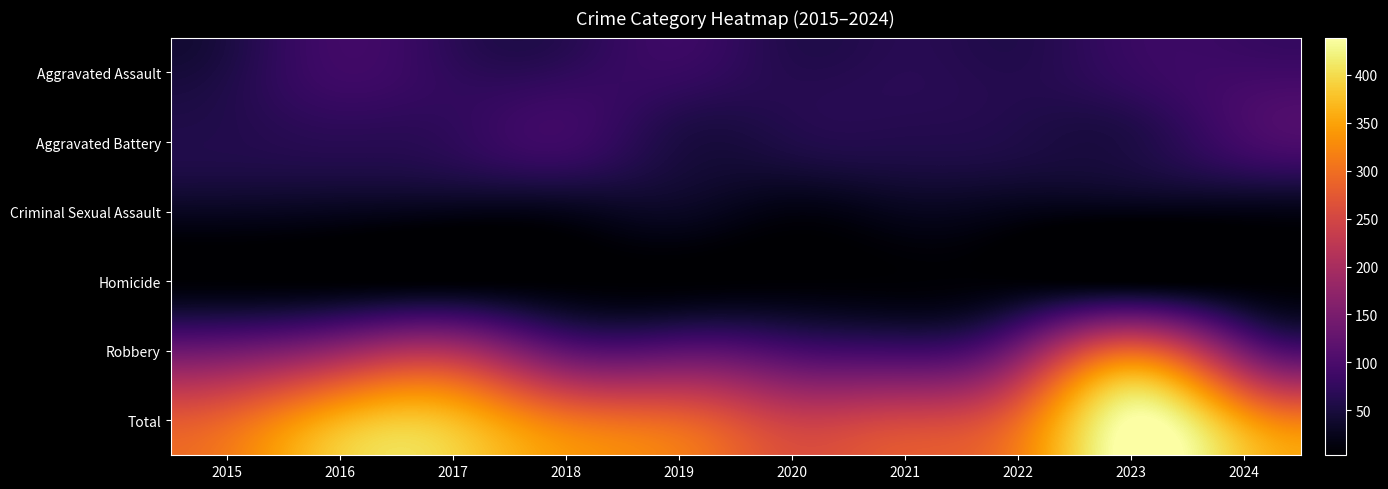

At which category is the sum across all series the highest?

2023